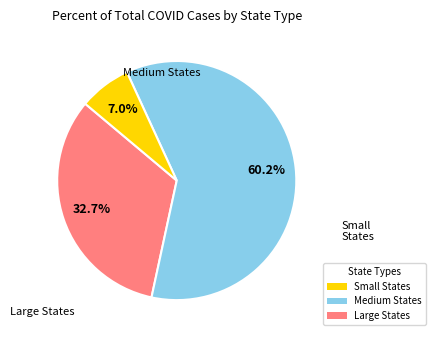

Does any single category account for the majority?

Yes